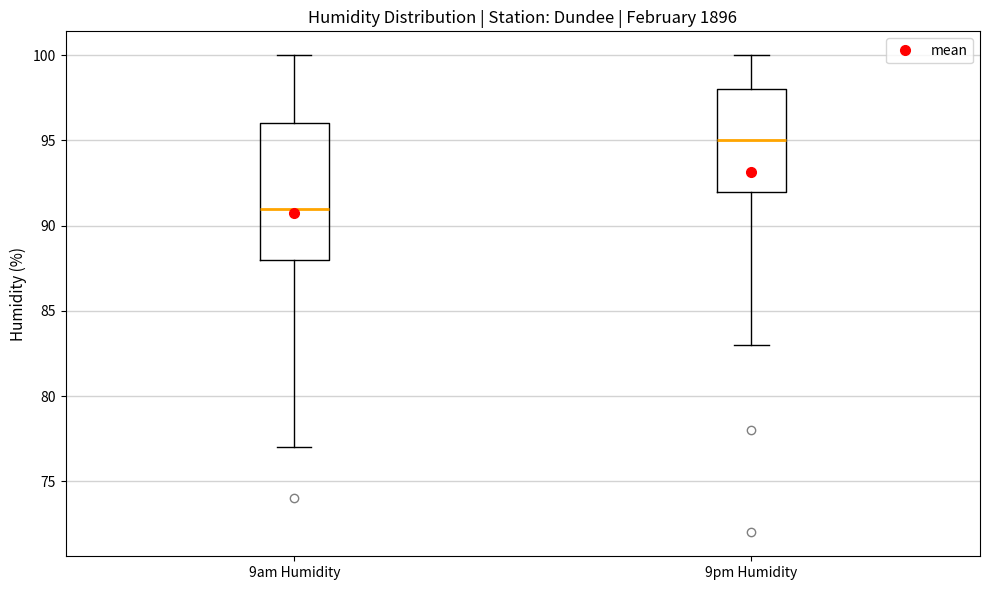

Which box has the highest median line?

9pm Humidity